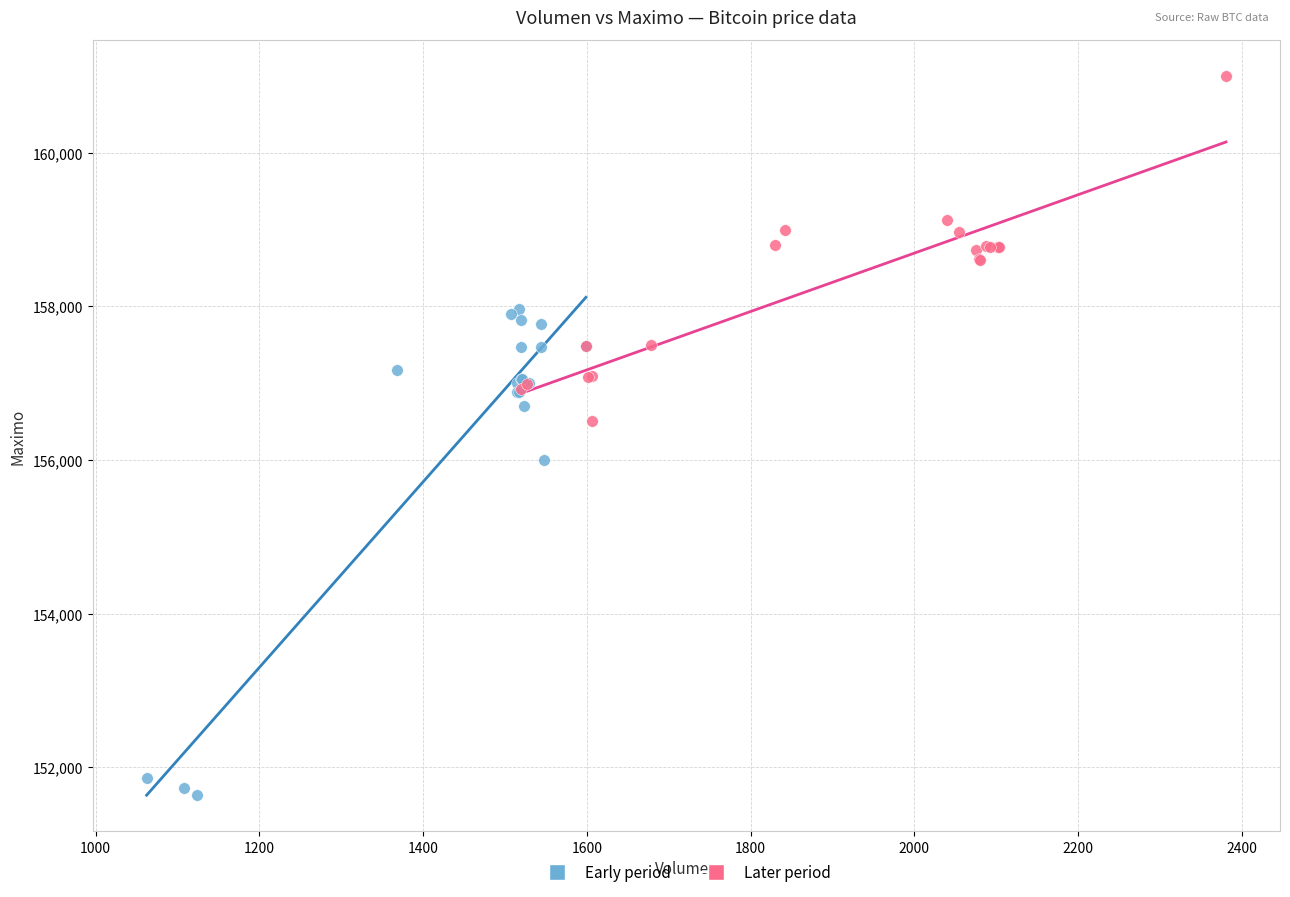

Which series has the largest Y range (max minus min)?

Early period